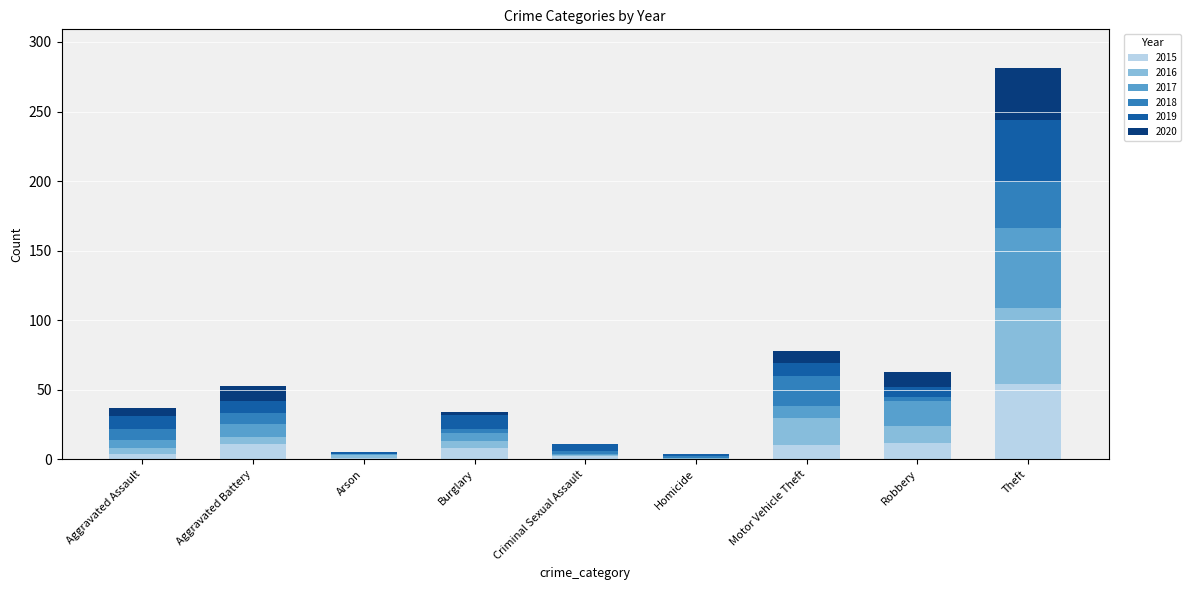

What is the highest value of the 2015 series?

54